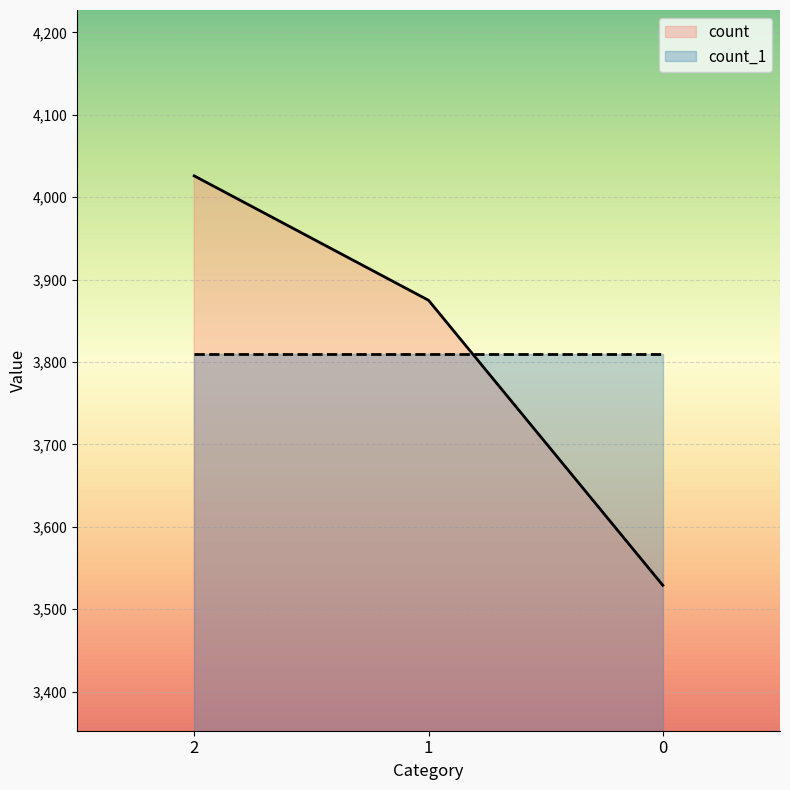

Rank the categories by value from highest to lowest.

2, 1, 0